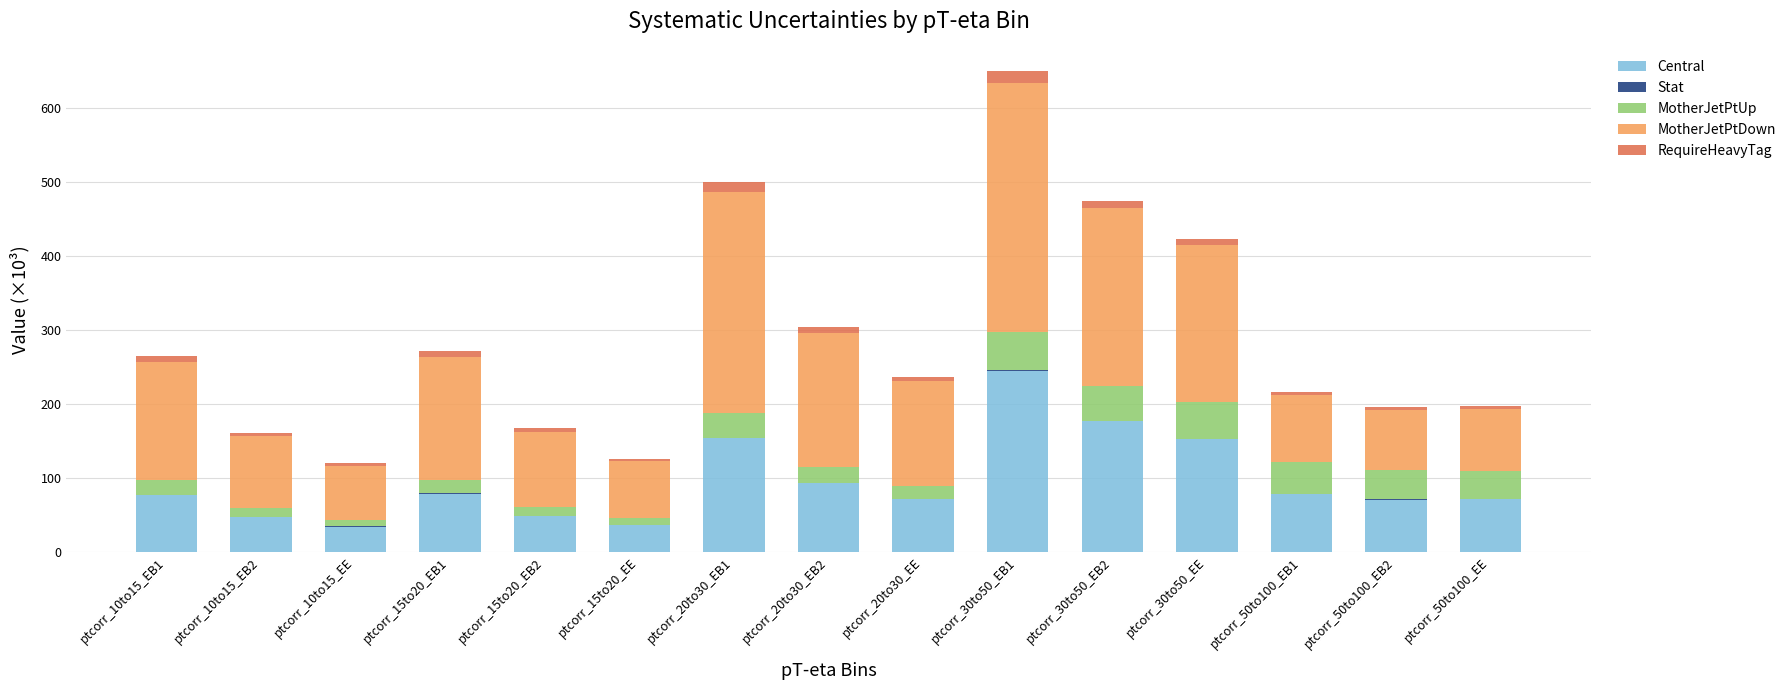

At which category is the sum across all series the highest?

ptcorr_30to50_EB1